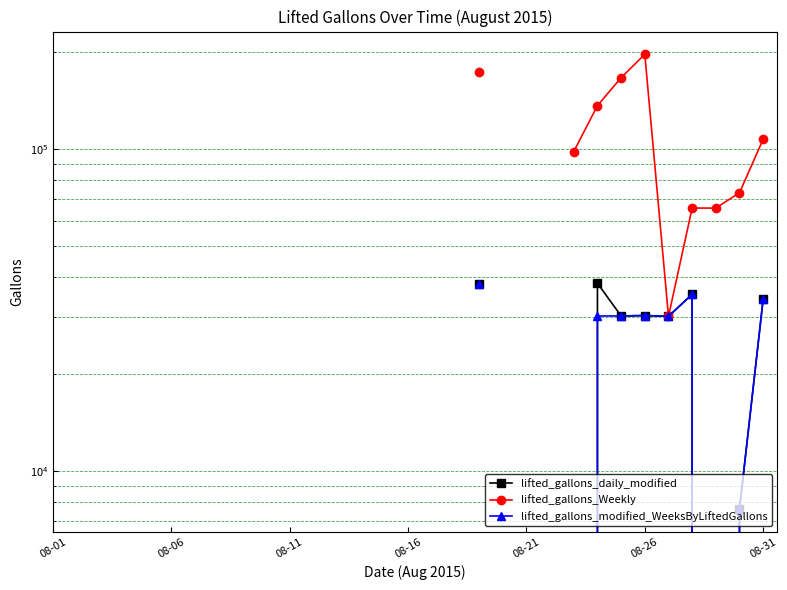

Rank the series by their maximum value, from lowest to highest.

lifted_gallons_daily_modified, lifted_gallons_Weekly, lifted_gallons_modified_WeeksByLiftedGallons